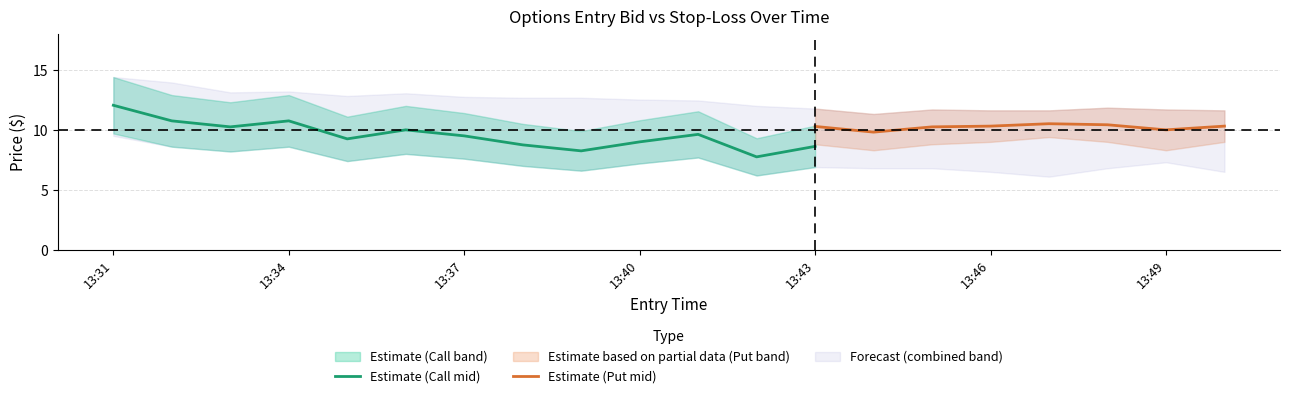

At which category does entry_bid_C reach its first local peak?

2024-08-01 13:34